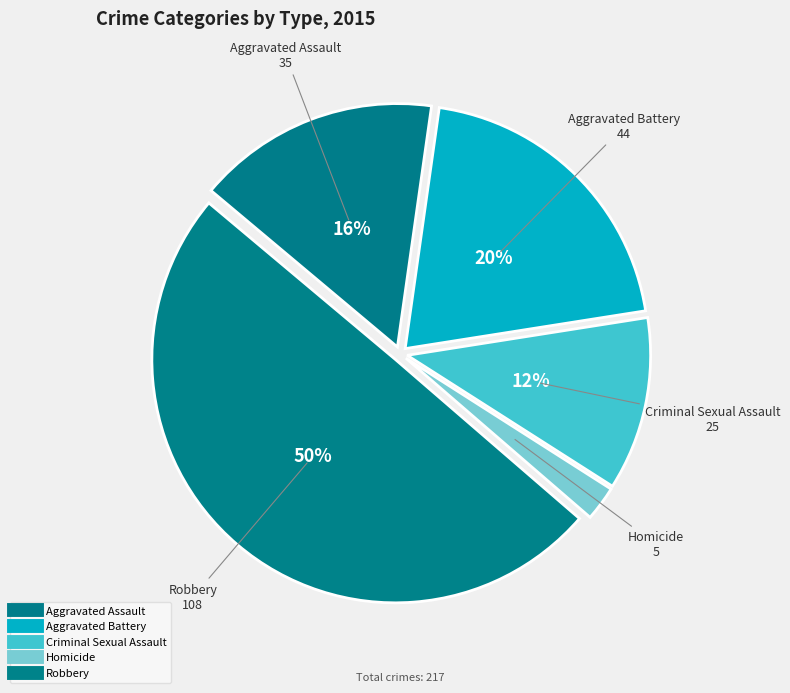

Is Aggravated Battery the majority of the pie?

No